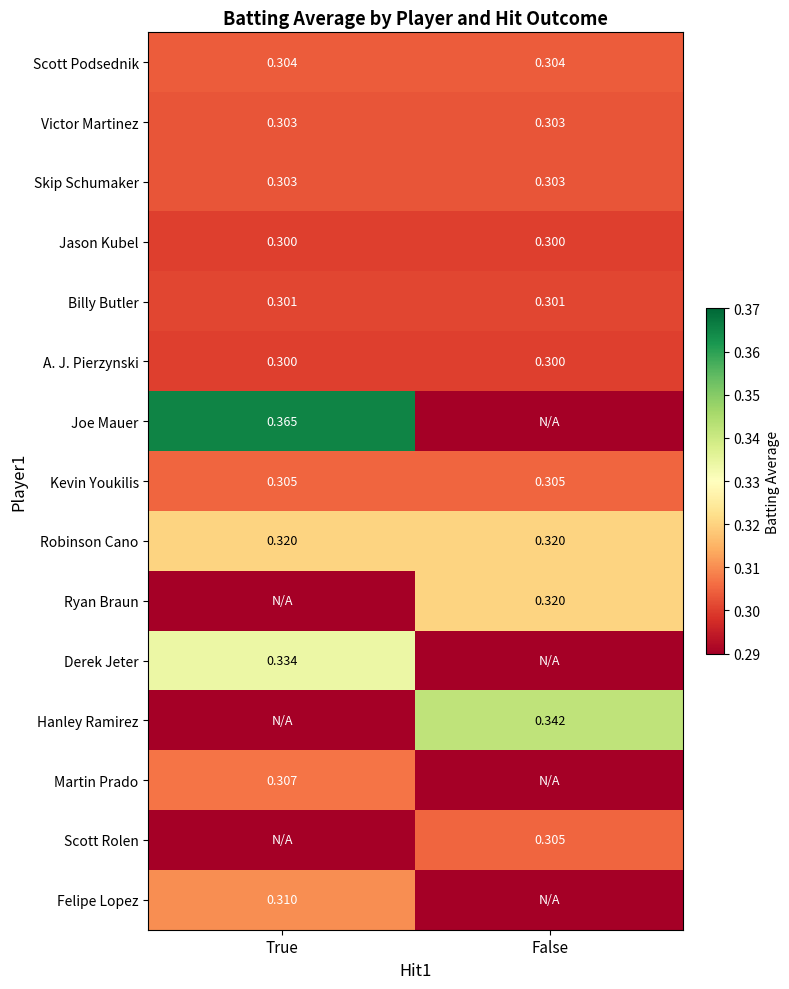

Is the value of Victor Martinez at True greater than the value of A. J. Pierzynski at True?

Yes